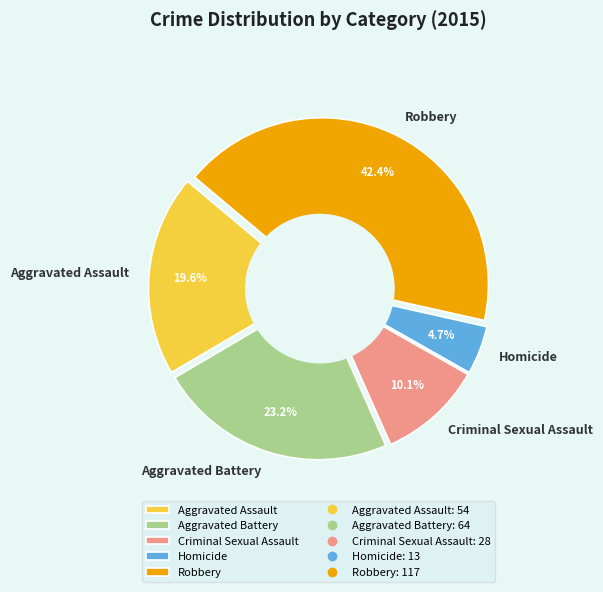

What is the change in value from Aggravated Battery to Criminal Sexual Assault?

-36